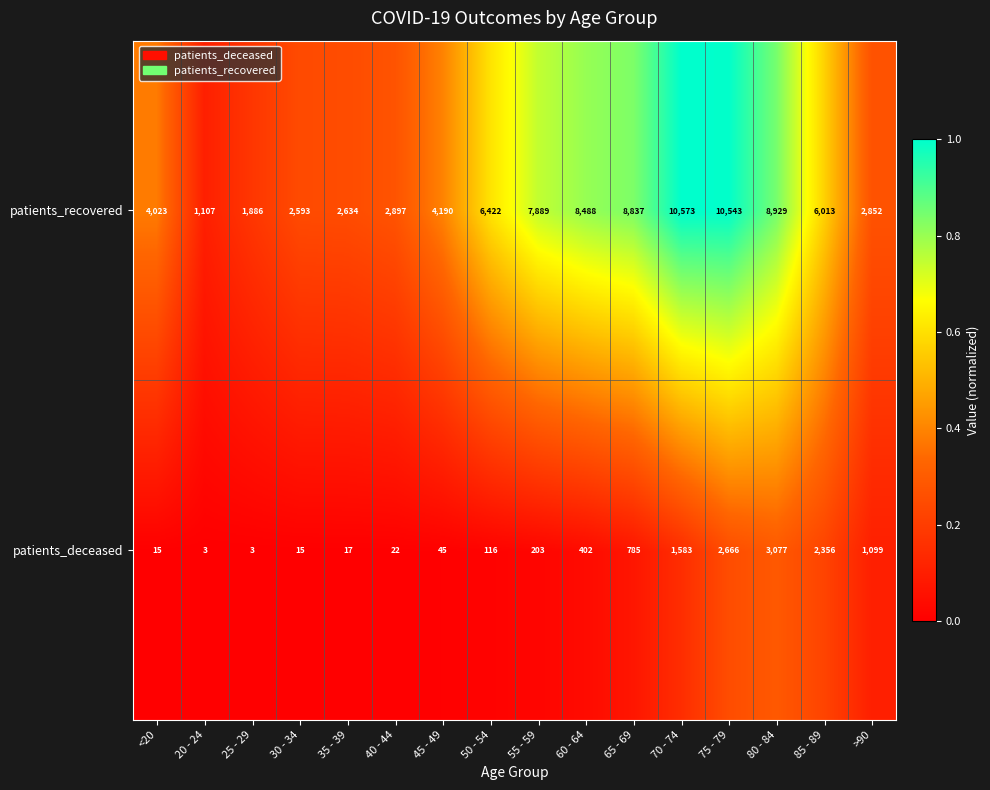

Is it true that patients_recovered equals 1285 at 30 - 34?

False